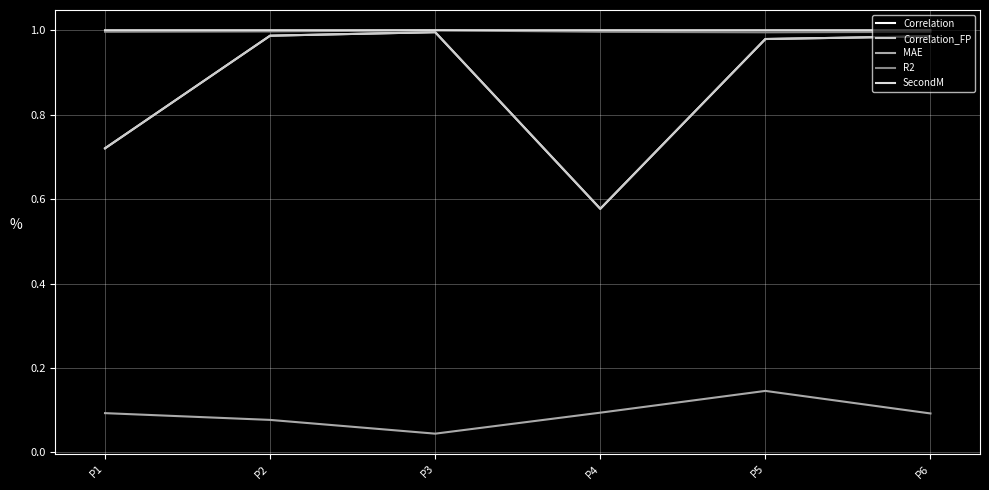

Is this an area chart (filled region under the line)?

No